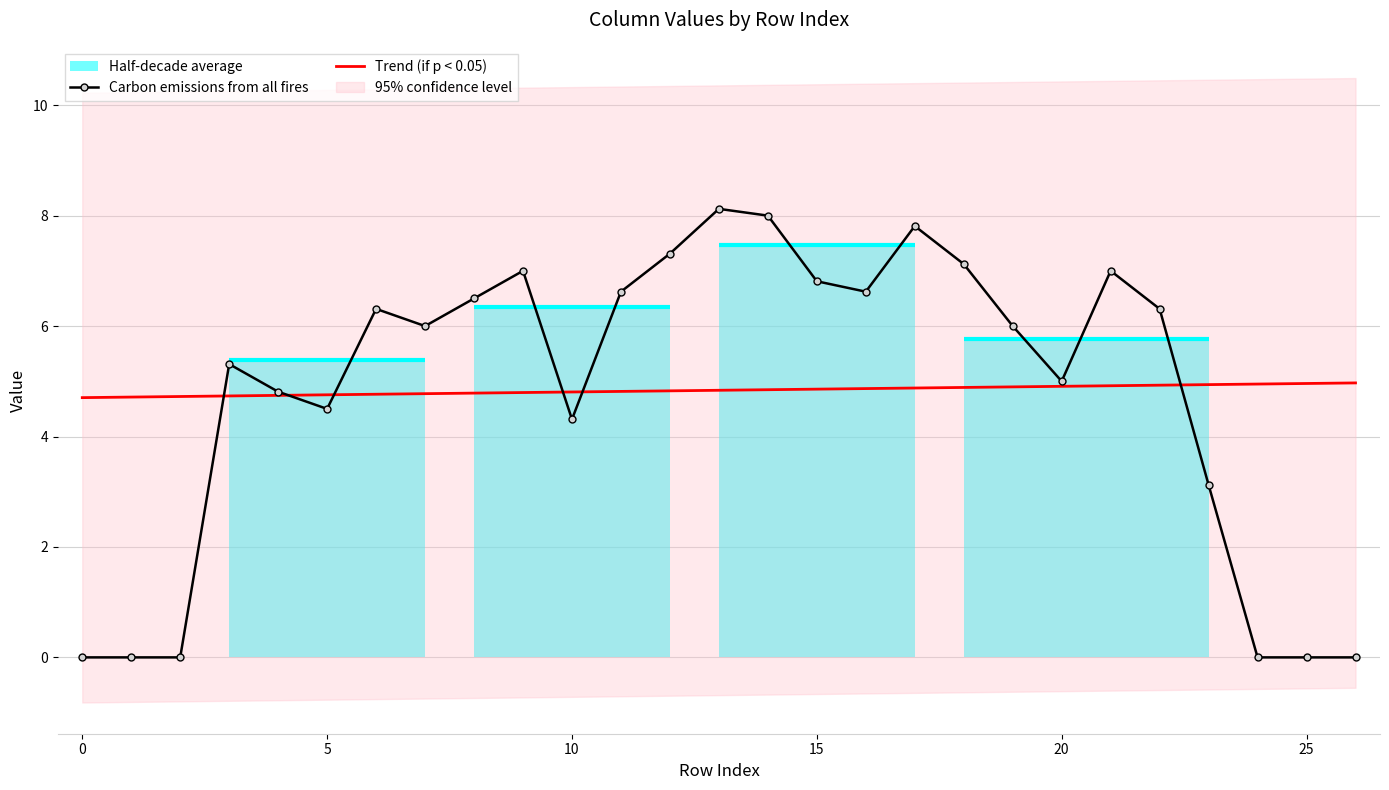

What is the average value of the Trend (if p < 0.05) series?

4.8